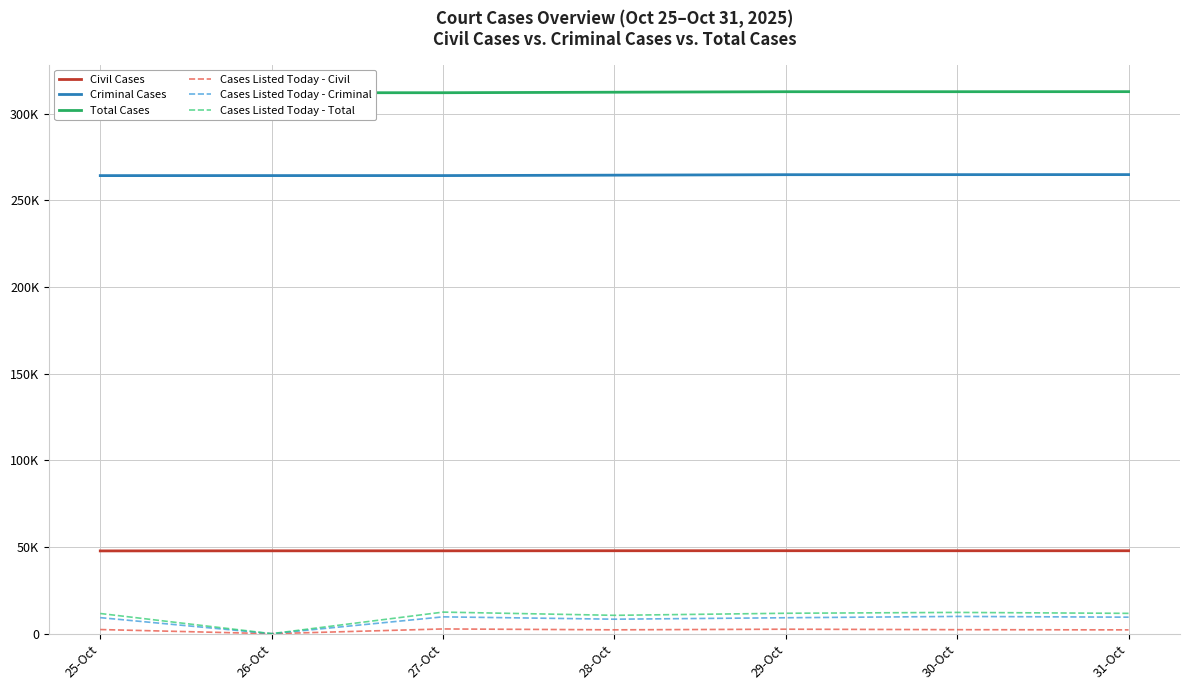

How many lines are shown in the chart?

6